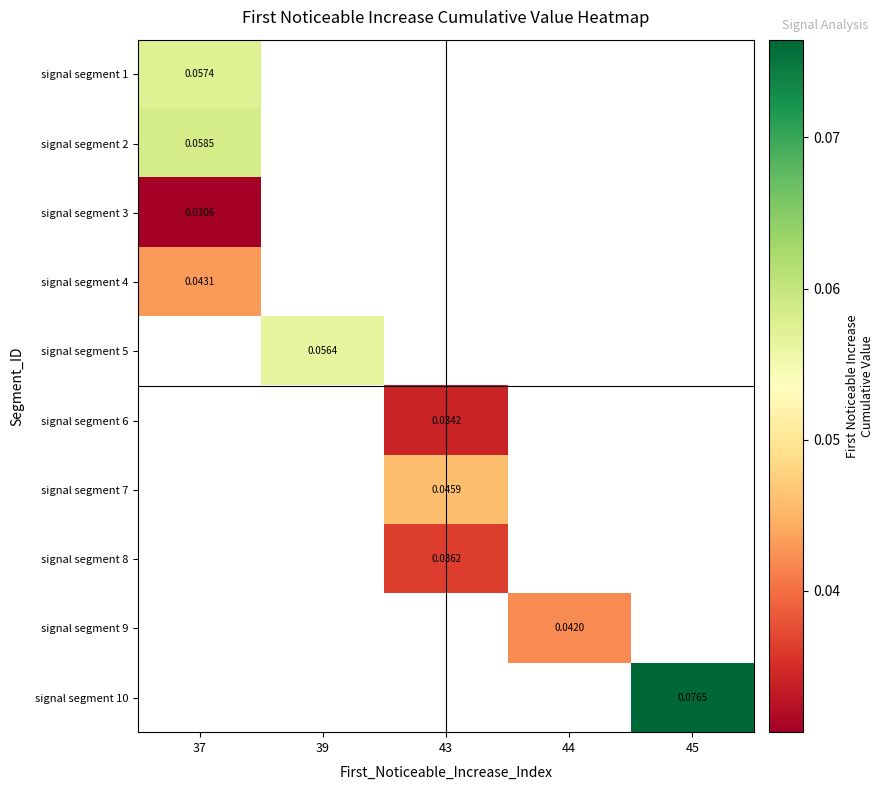

Which category has the lowest value in the signal segment 1 series?

37